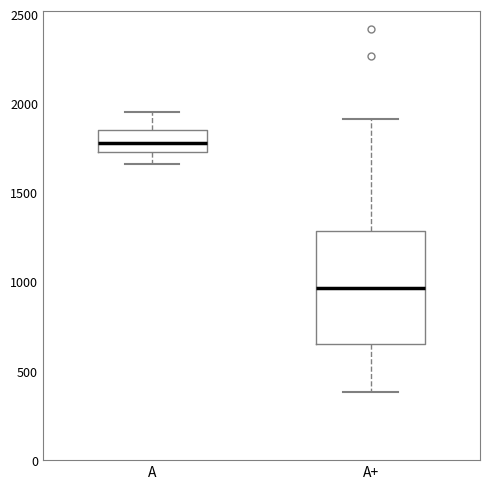

Reading left to right, transcribe this box plot: for each box, give where its median line is, the range the box spans, and where its two whiskers end, as read against the y-axis. The values are not printed on the chart, so give them approximately, as read against the axis.

A: median 1800, box 1750 to 1850, whiskers 1650 to 1950
A+: median 950, box 650 to 1300, whiskers 400 to 1900